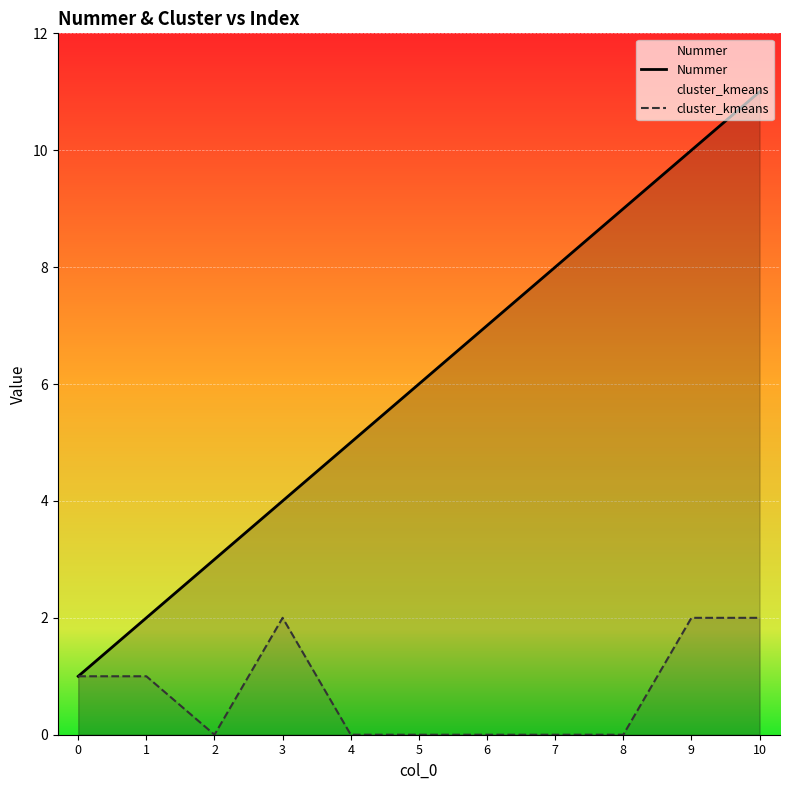

True or false: Nummer has more than 0 points higher than both neighbors.

False